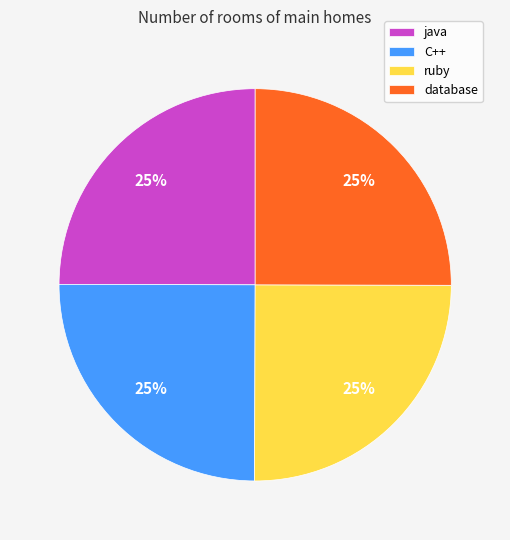

What is the ratio of the value at database to the value at C++?

1.0